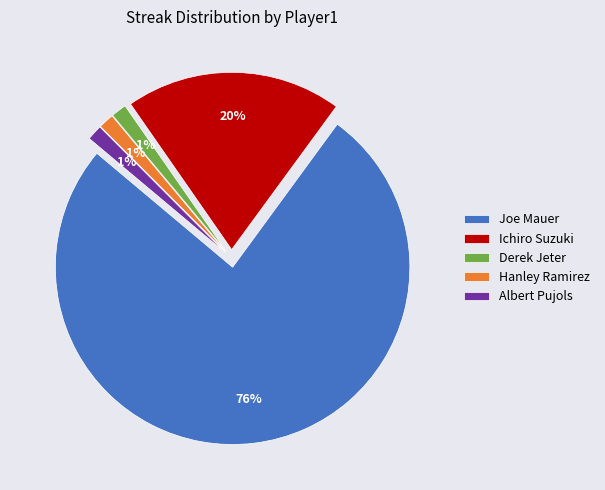

Which category has the biggest portion of the pie?

Joe Mauer